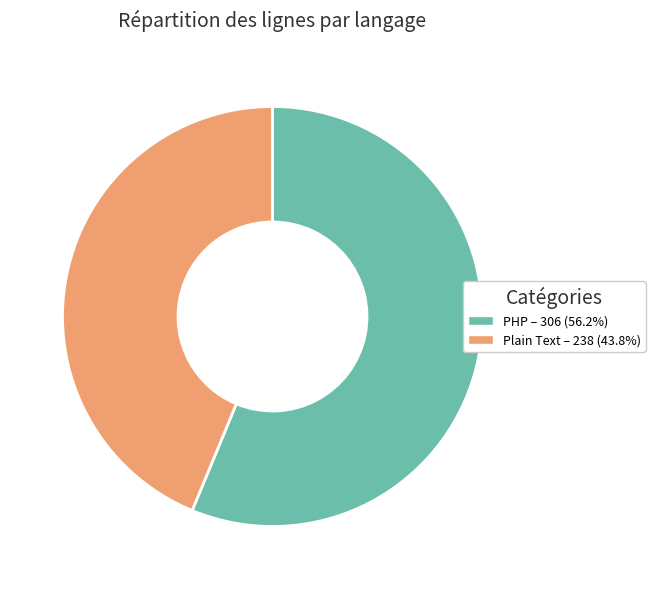

Which category has the smallest portion of the pie?

Plain Text